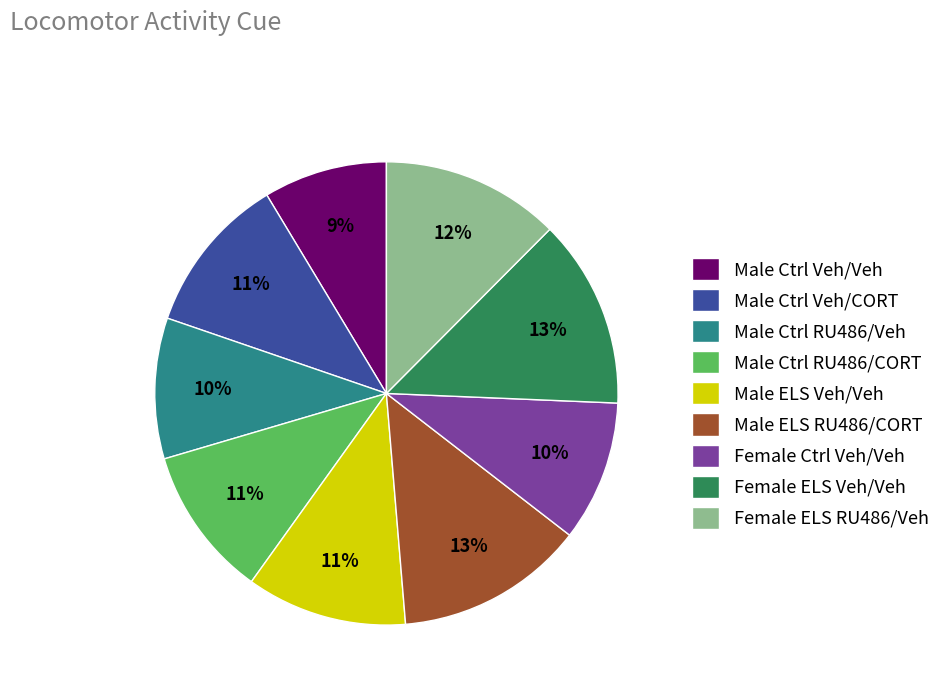

Is there any slice that represents more than half of the pie?

No